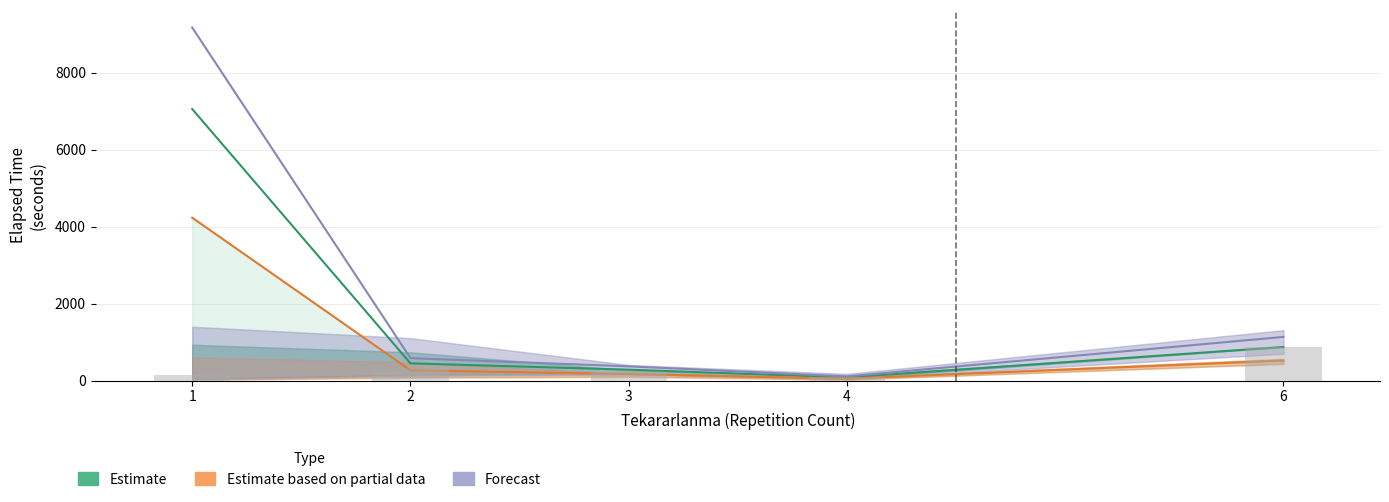

What is the sum of all Estimate values?

8756.6